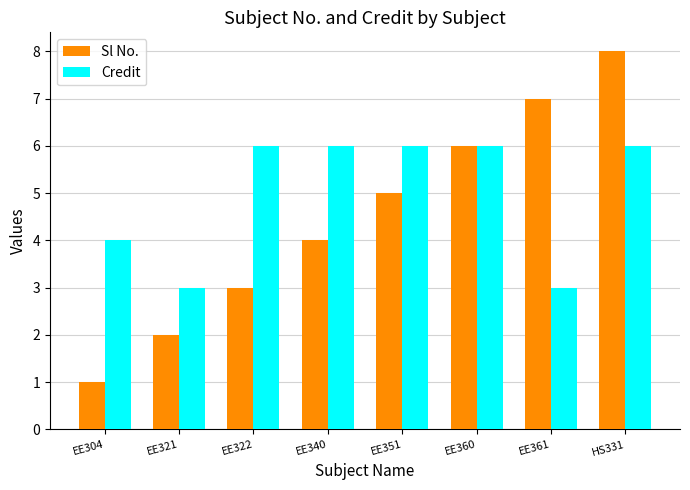

What is the difference between the maximum and minimum values in the Sl No. series?

7